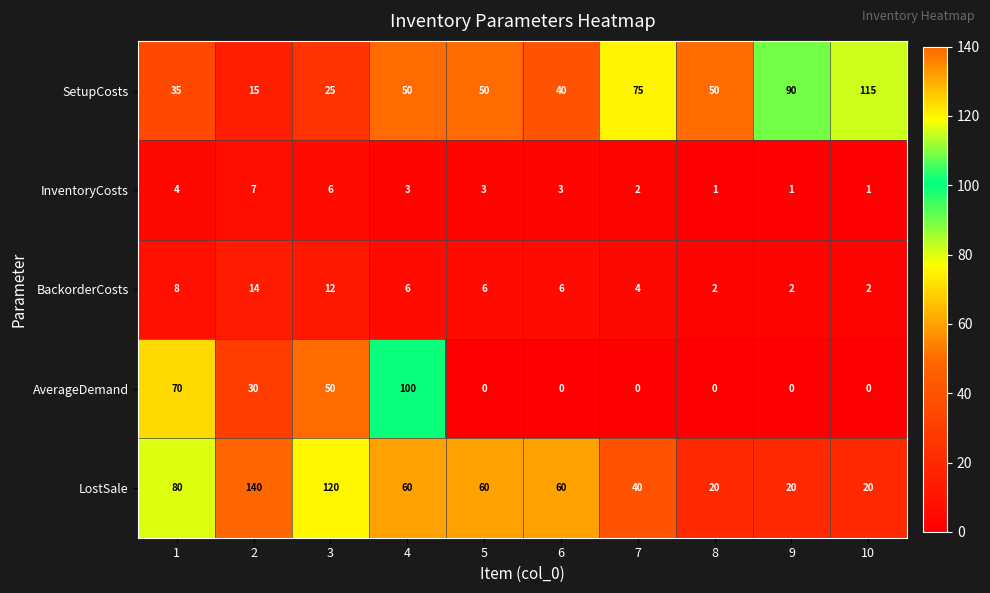

At how many categories does at least one series exceed 23?

10